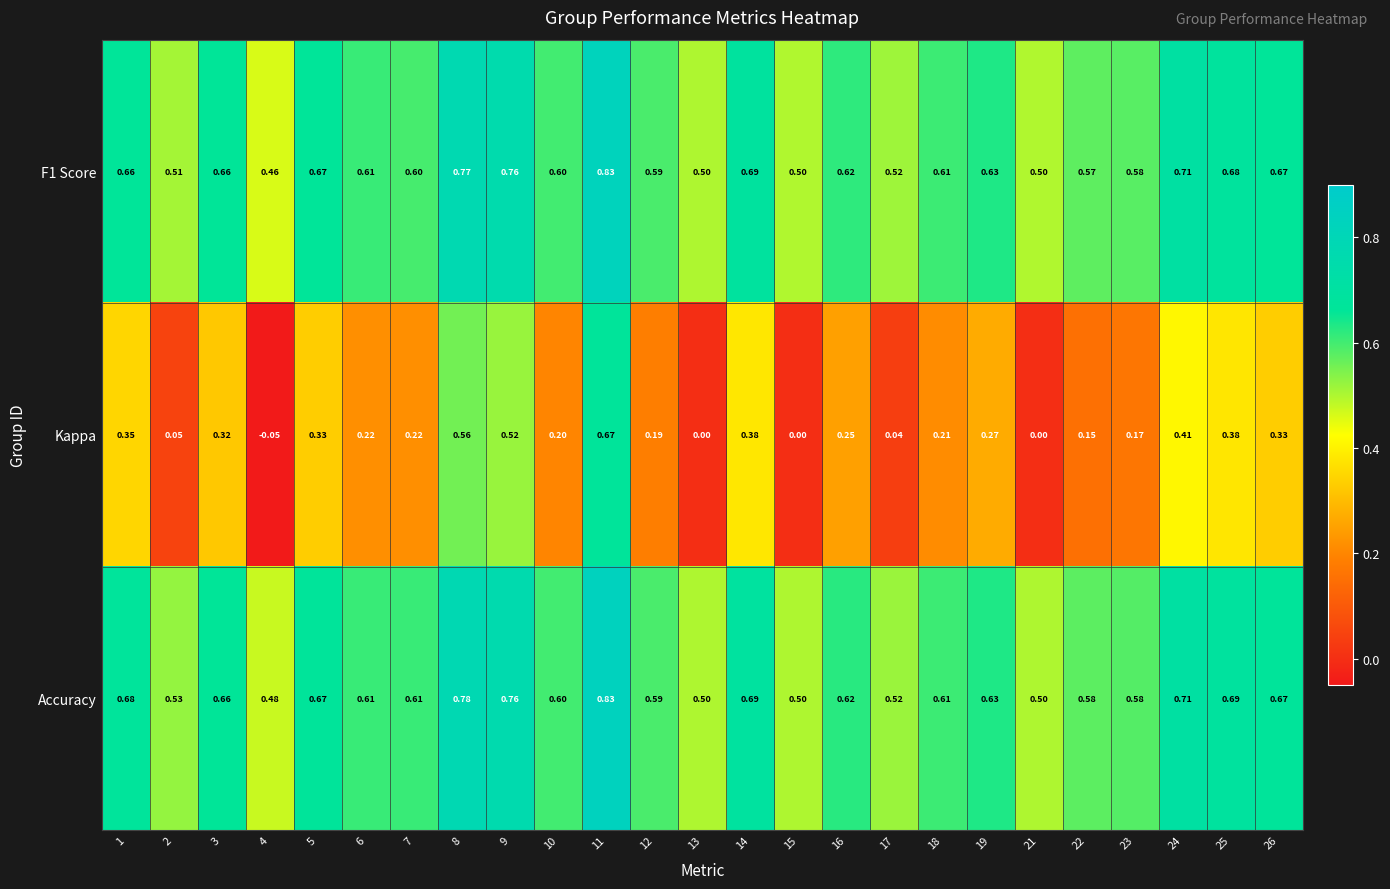

Is the value of F1 Score at 2 greater than the value of Accuracy at 6?

No